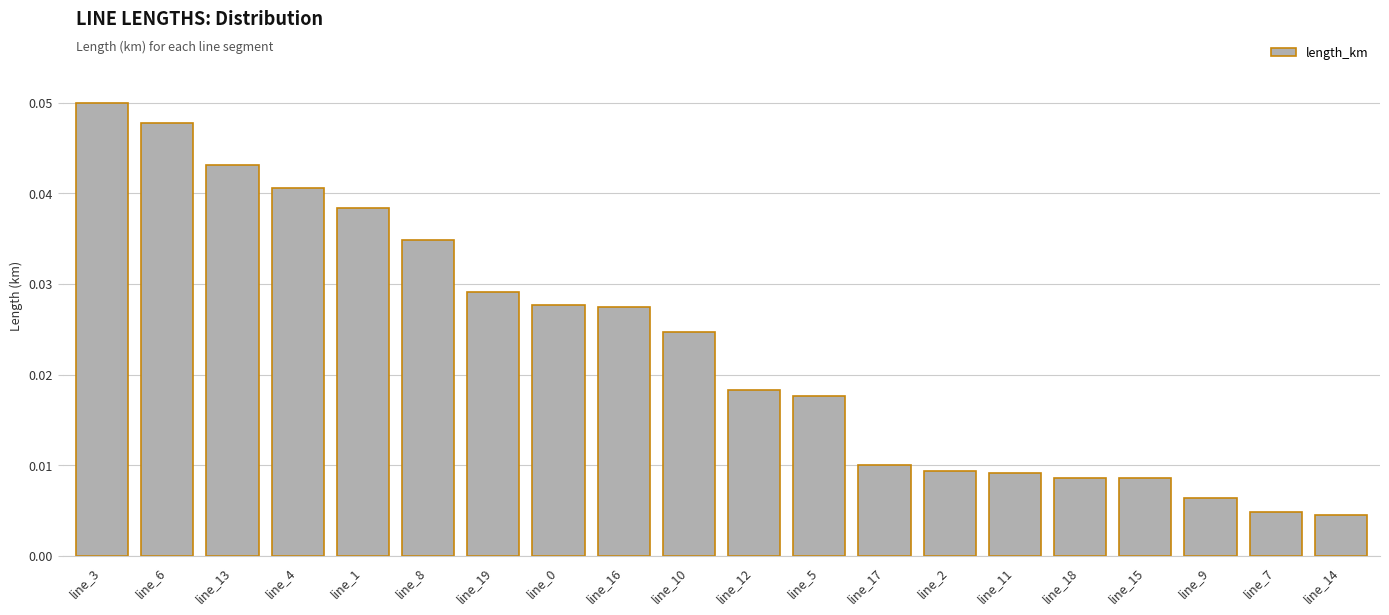

What position from the right is line_4?

17